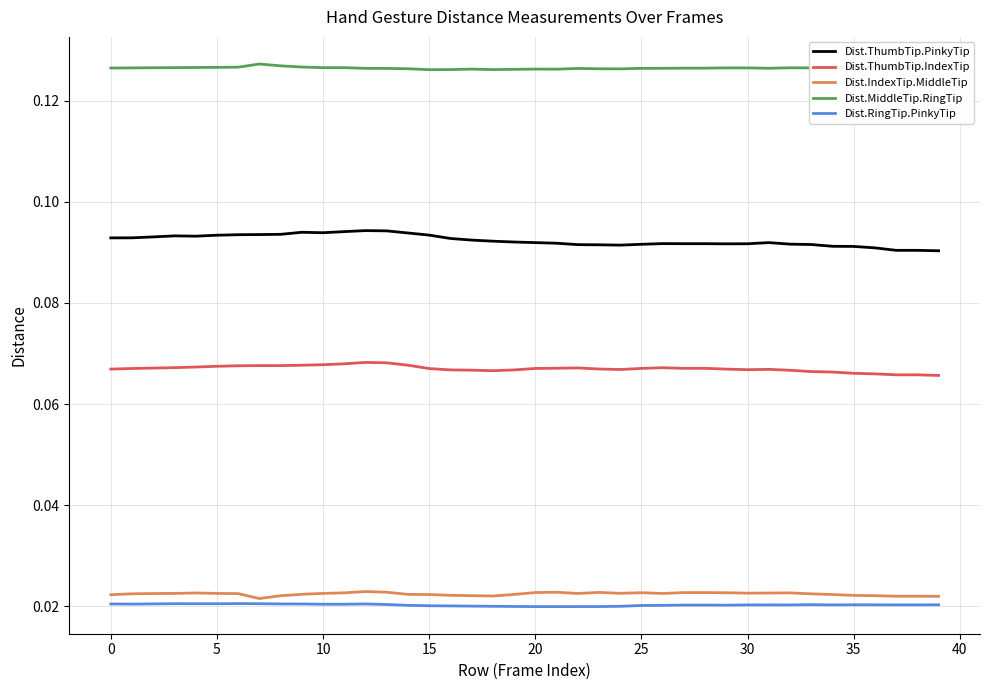

True or false: Dist.MiddleTip.RingTip and Dist.ThumbTip.IndexTip cross at least once.

False